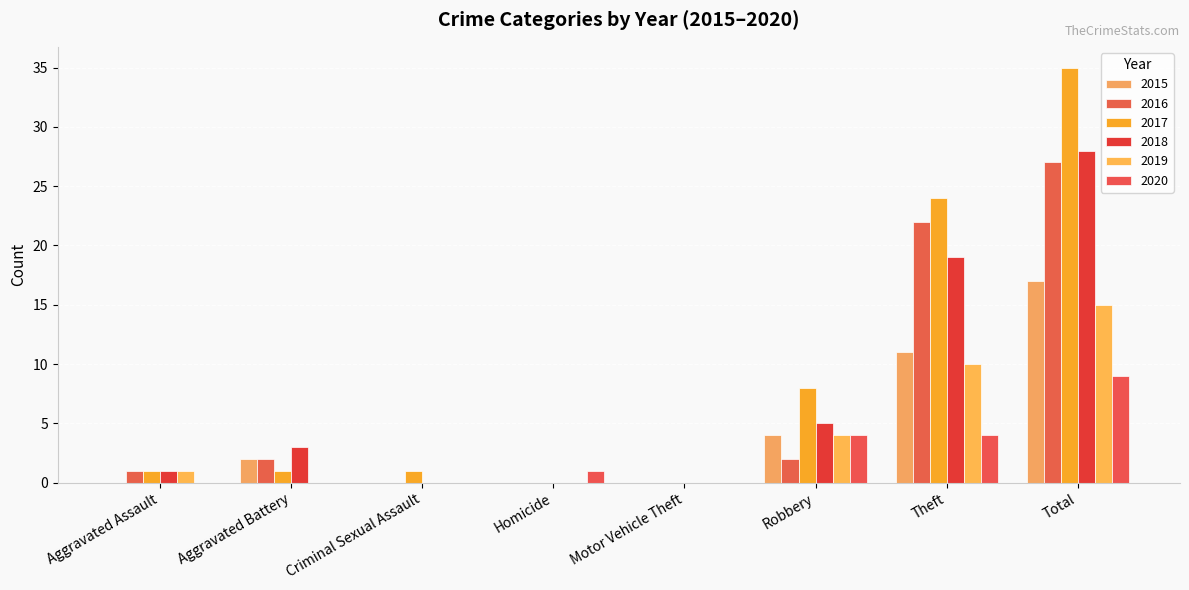

How many data points does each series have?

8